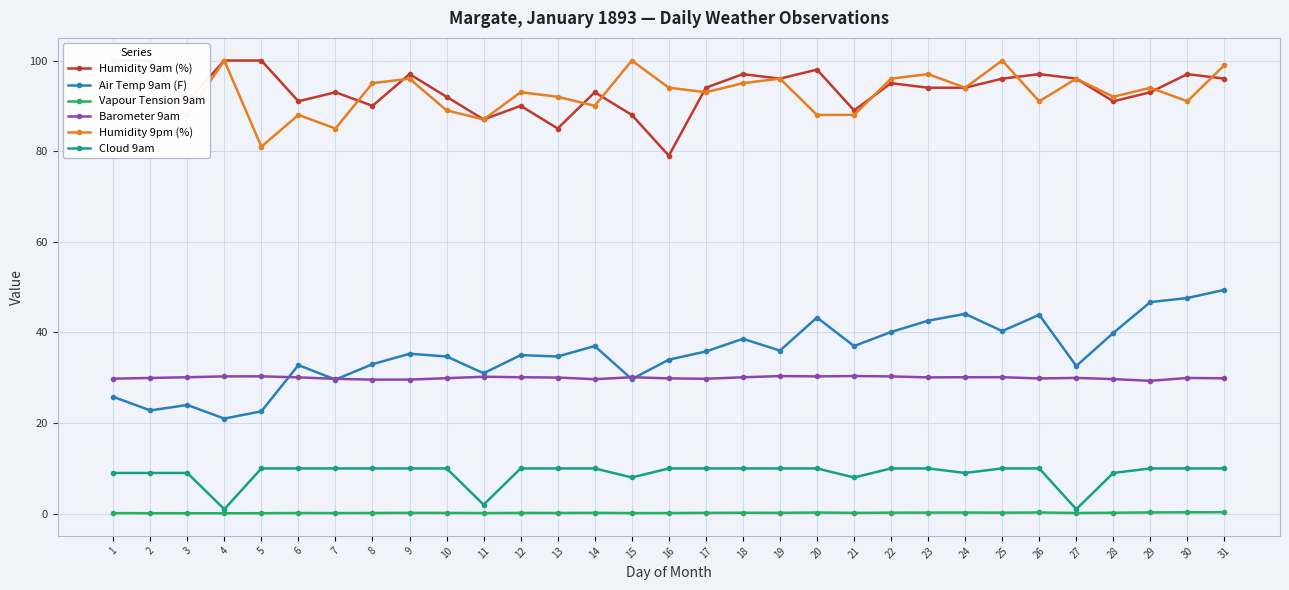

What is the value of the Humidity 9pm (%) point at the 31st from the left?

99.0